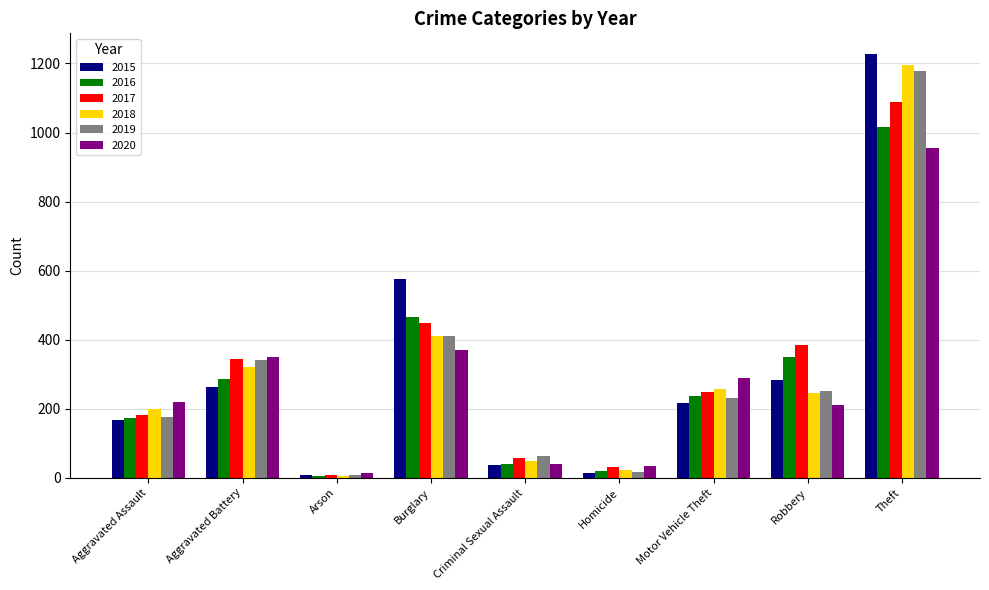

At which label is 2015 closest to 617?

Burglary